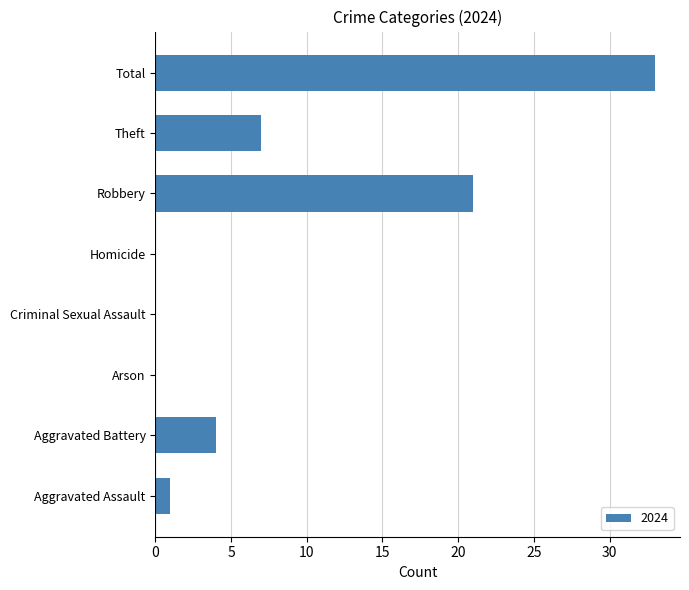

How many data points does each series have?

8